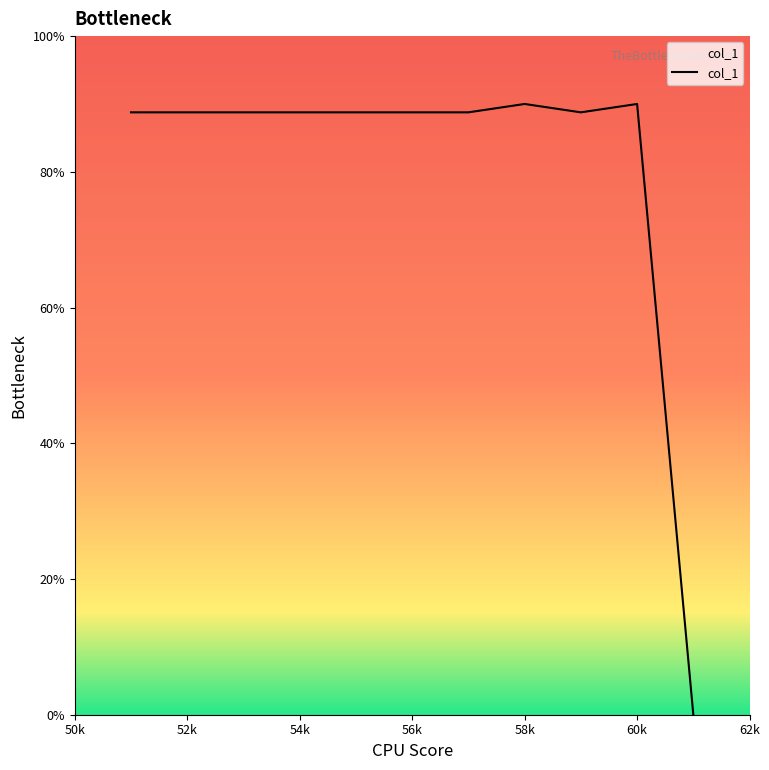

What is the maximum value shown in the chart?

90.0